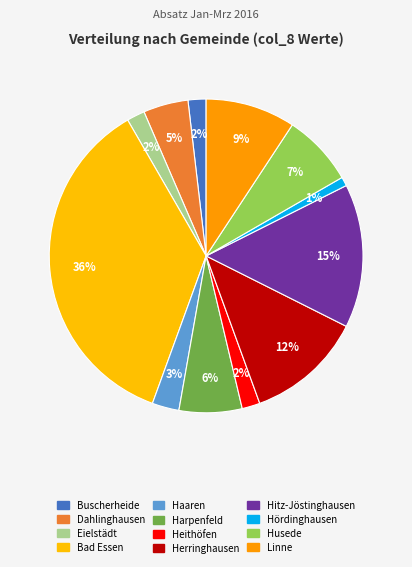

True or false: Herringhausen accounts for 25% of the total.

False